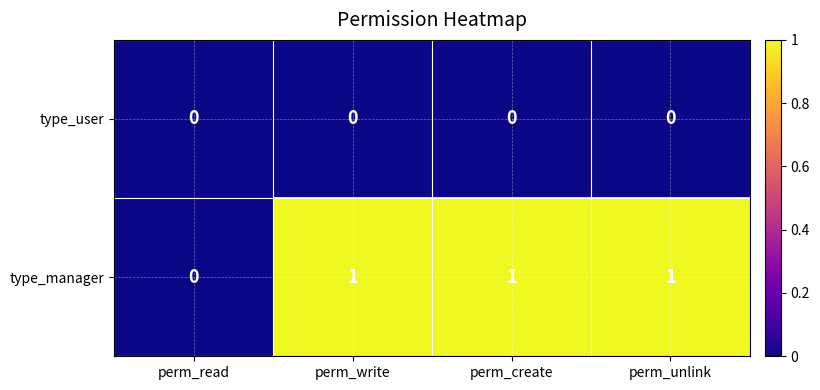

Which series changed the most between perm_read and perm_write?

type_manager